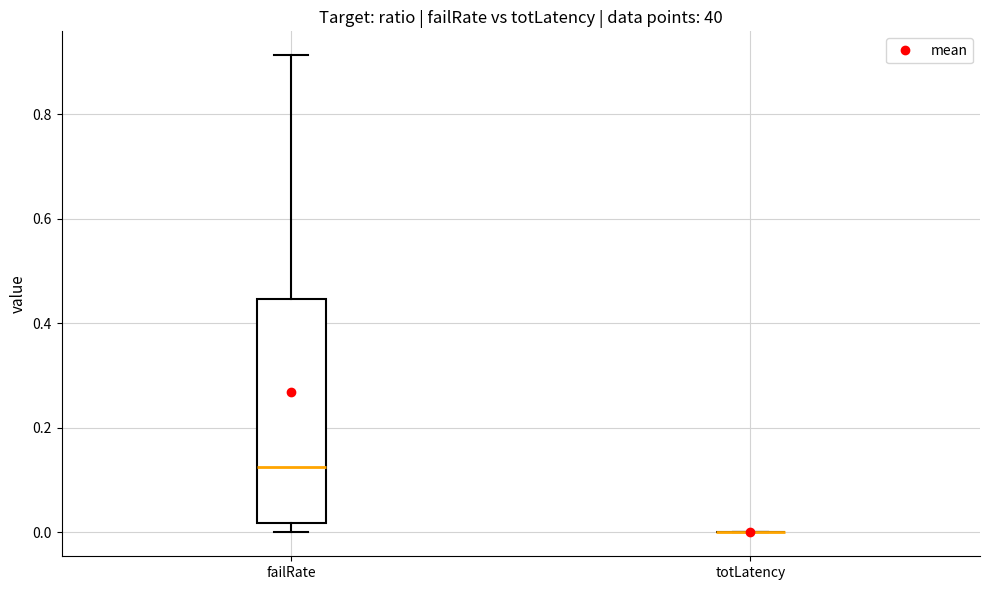

Reading left to right, transcribe this box plot: for each box, give where its median line is, the range the box spans, and where its two whiskers end, as read against the y-axis. The values are not printed on the chart, so give them approximately, as read against the axis.

failRate: median 0.12, box 0.02 to 0.44, whiskers 0.00 to 0.92
totLatency: box collapsed to a line at 0.00, whiskers 0.00 to 0.00